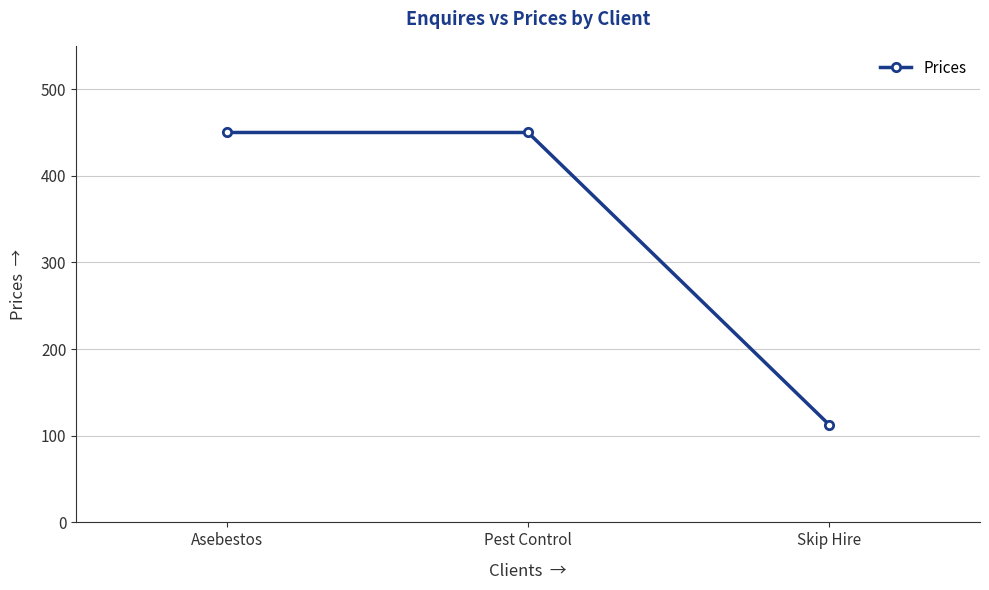

What is the value of the 3rd point from the left?

112.5